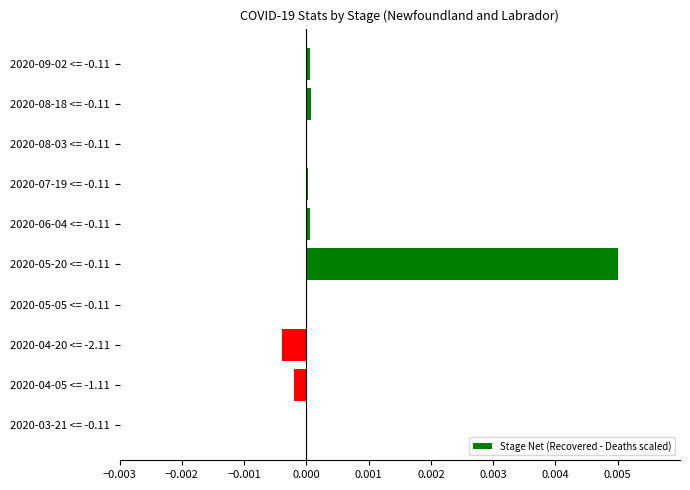

Are the bars horizontal?

Yes